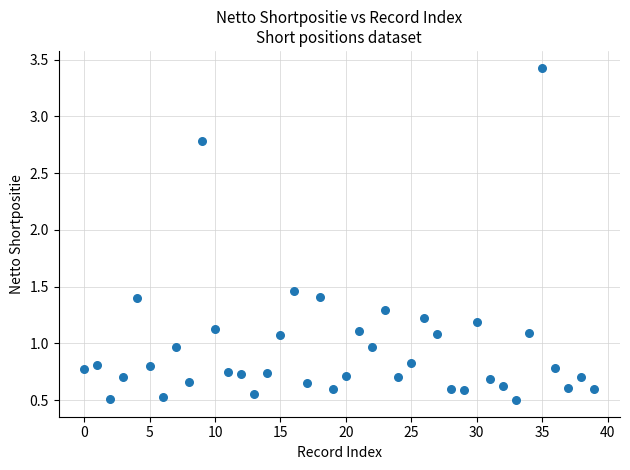

What is the range of Y values (max minus min)?

2.9